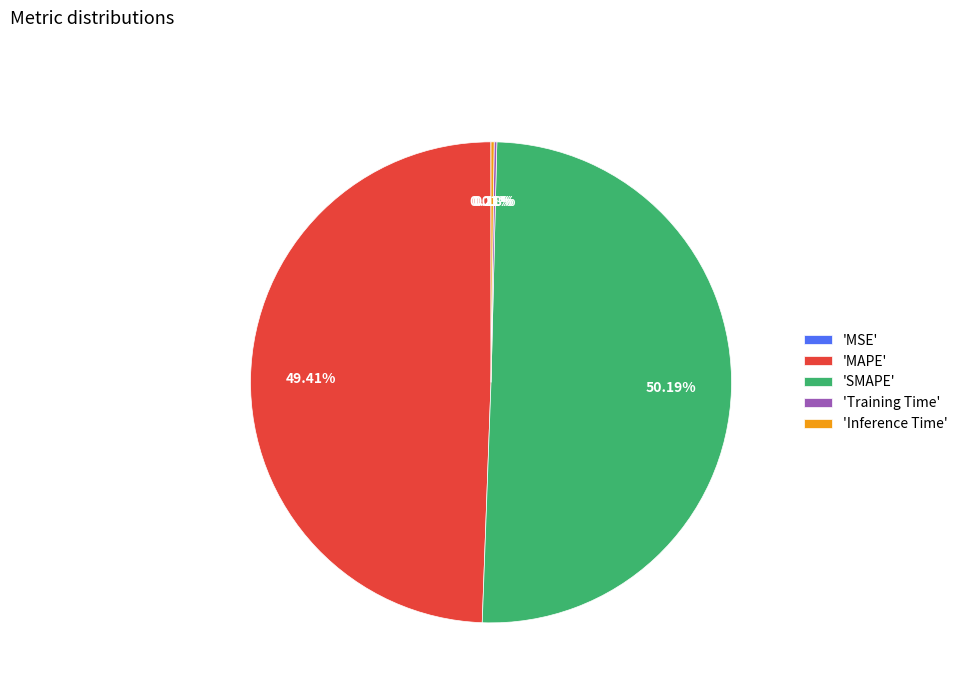

Between 'MAPE' and 'SMAPE', which is larger?

'SMAPE'